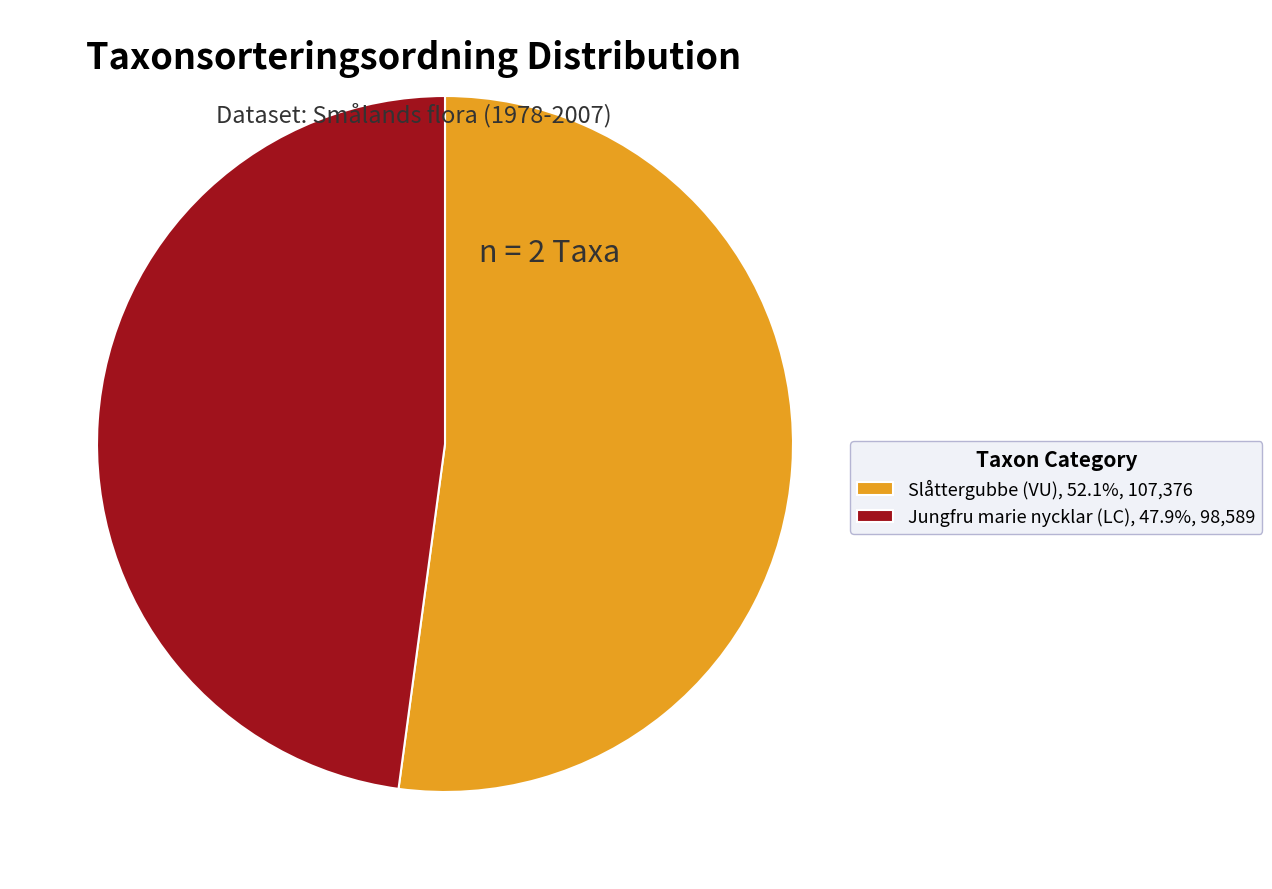

What is the smallest slice in the pie chart?

Jungfru marie nycklar (LC)